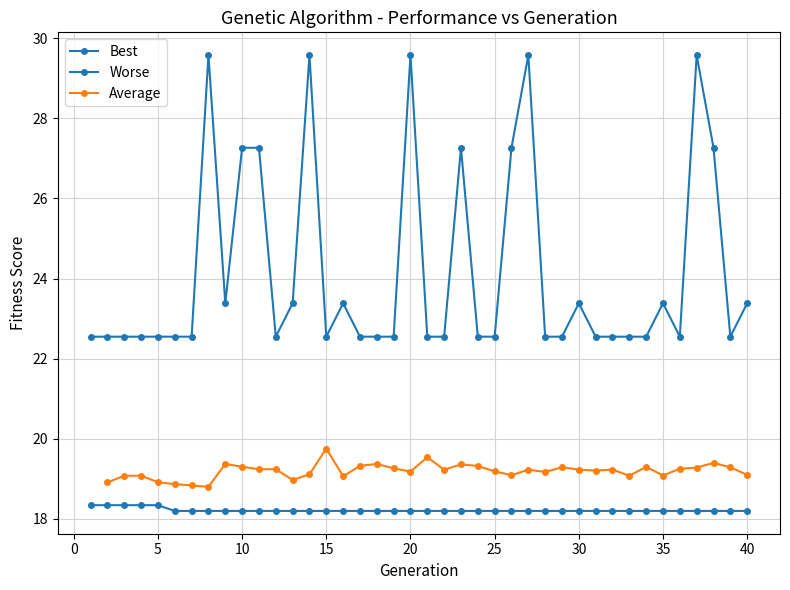

What is the minimum value shown in the chart?

18.2